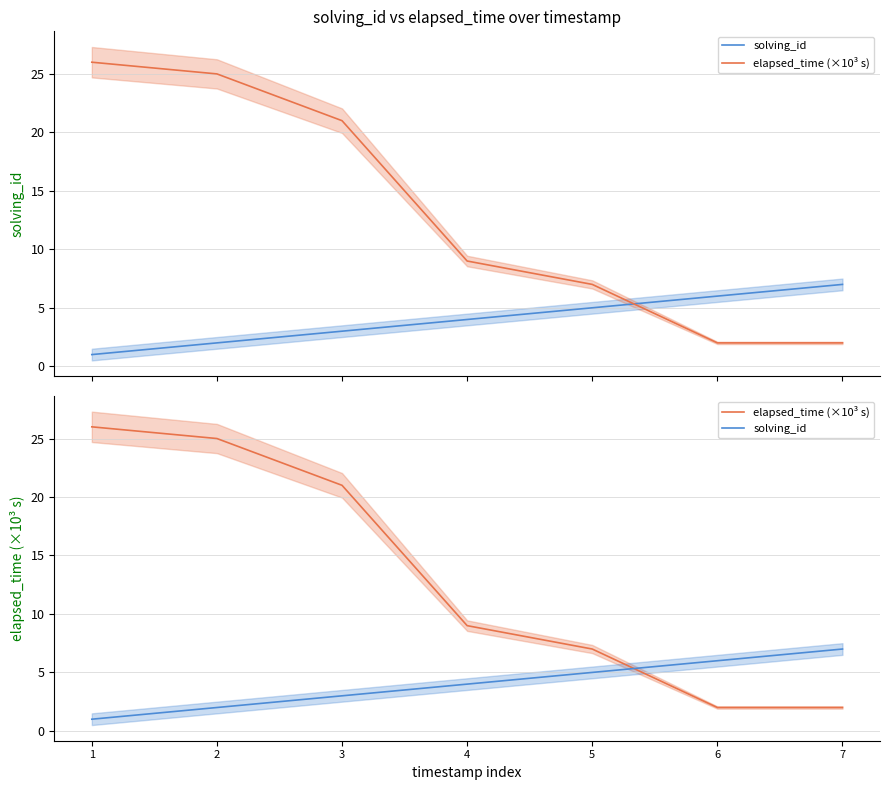

At which category is the sum across all series the highest?

1